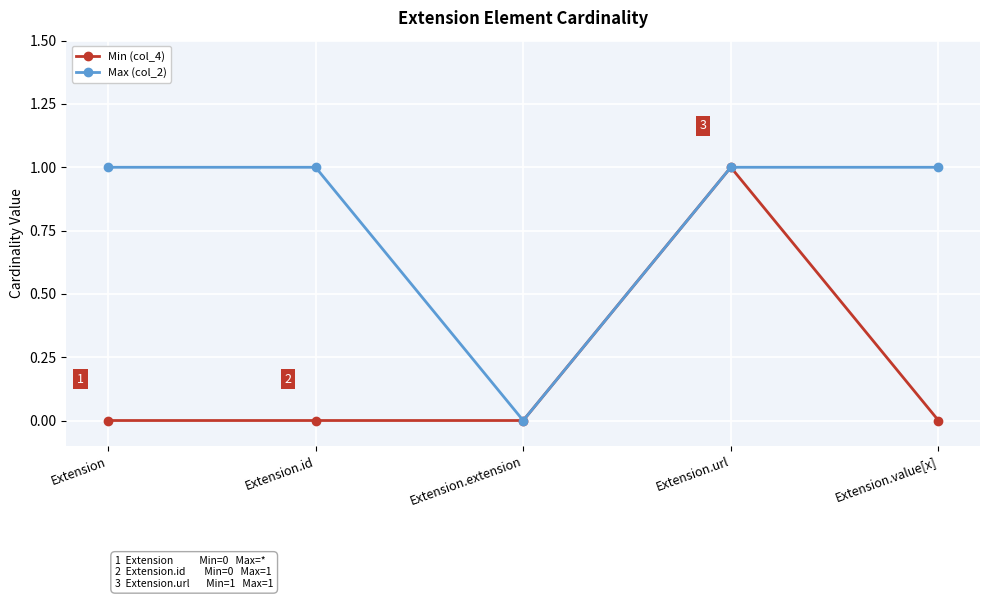

Which series has the largest total across all categories?

Max (col_2)